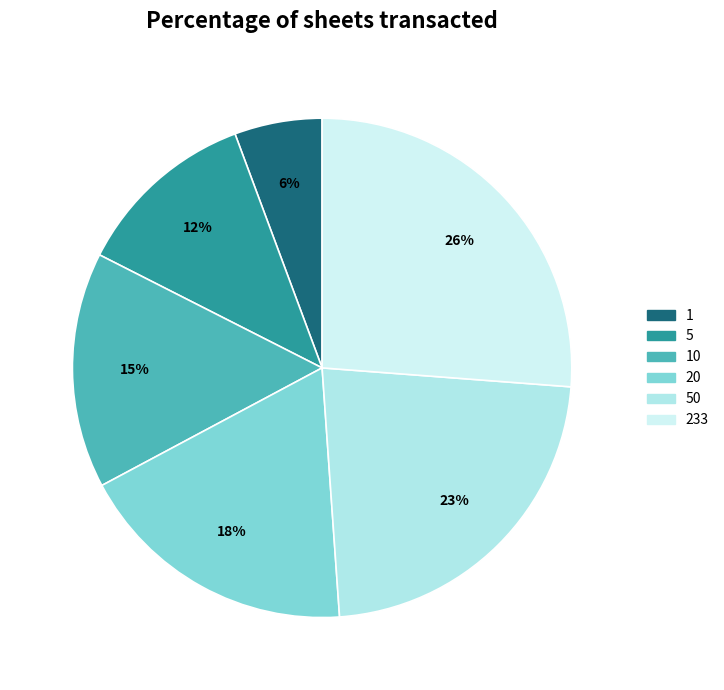

To the nearest percent, what is the average slice percentage?

17%